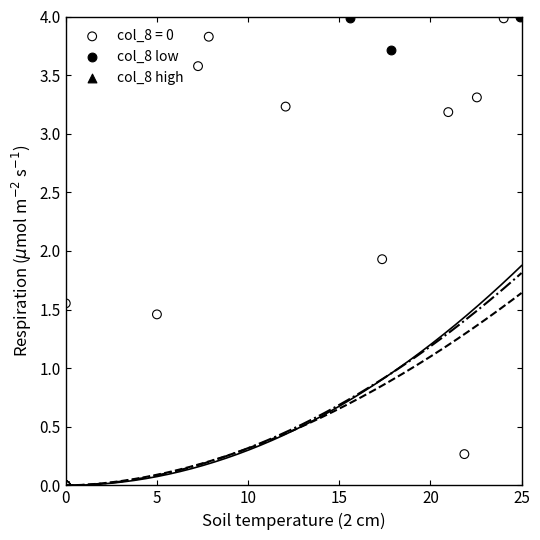

Which series reaches the minimum Y coordinate?

col_8 = 0